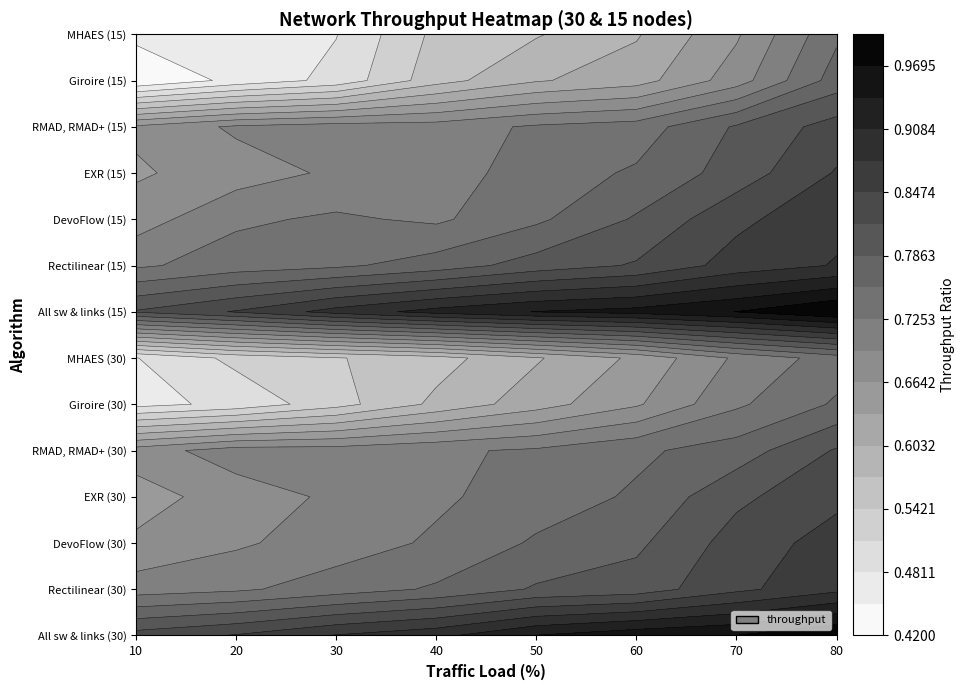

The All switches and links (30) series shows 1.3 at 1. True or false?

False